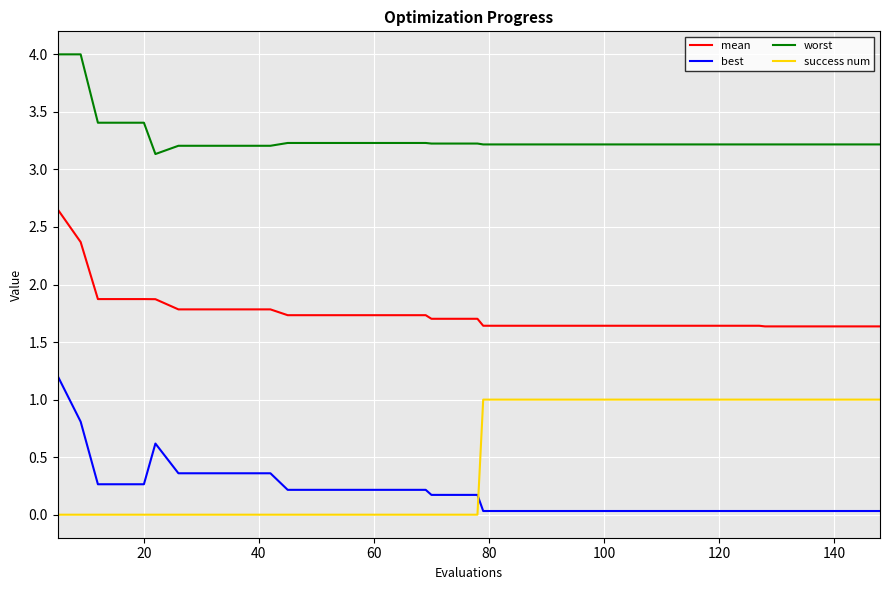

What is the difference between the maximum and minimum values in the success num series?

1.0